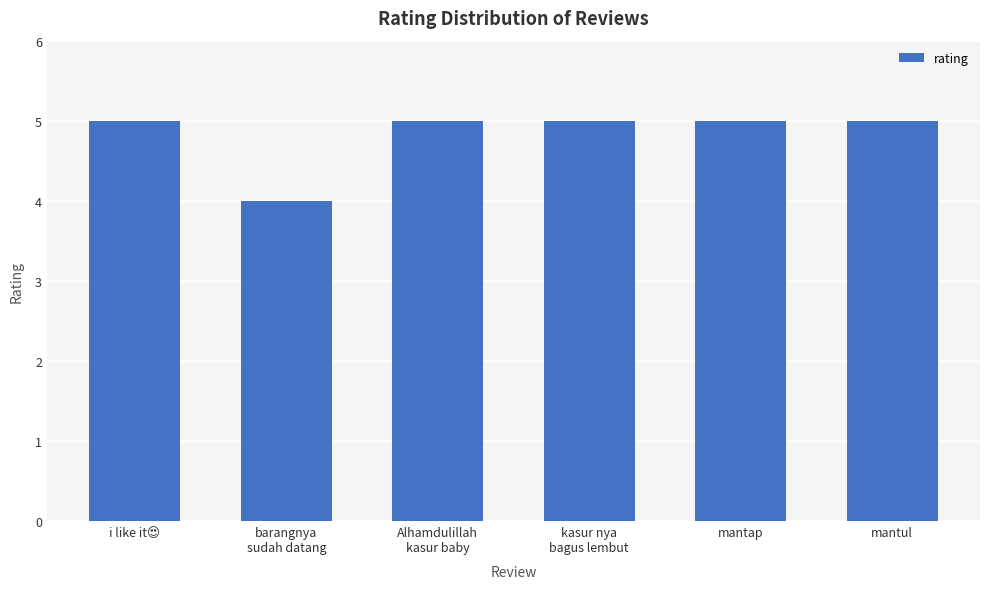

What is the average value?

5